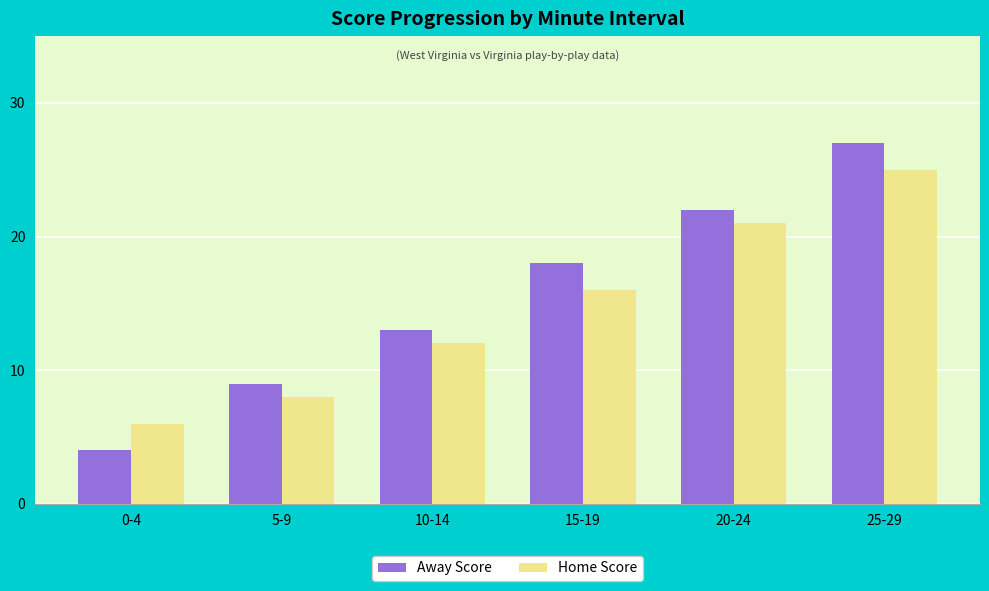

Which series has the largest total across all categories?

Away Score